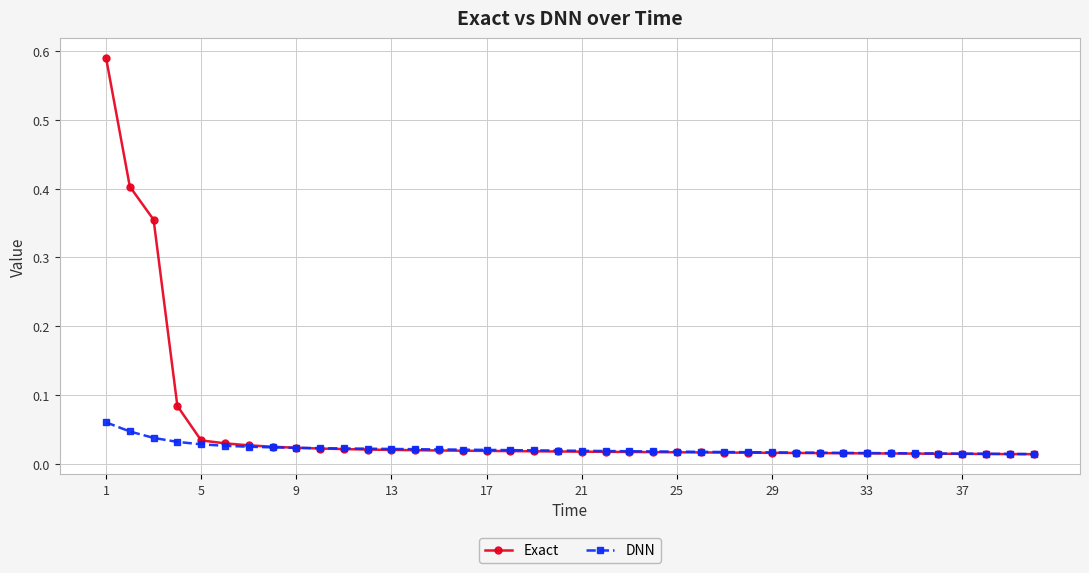

What are all the series names shown in the legend?

Exact, DNN